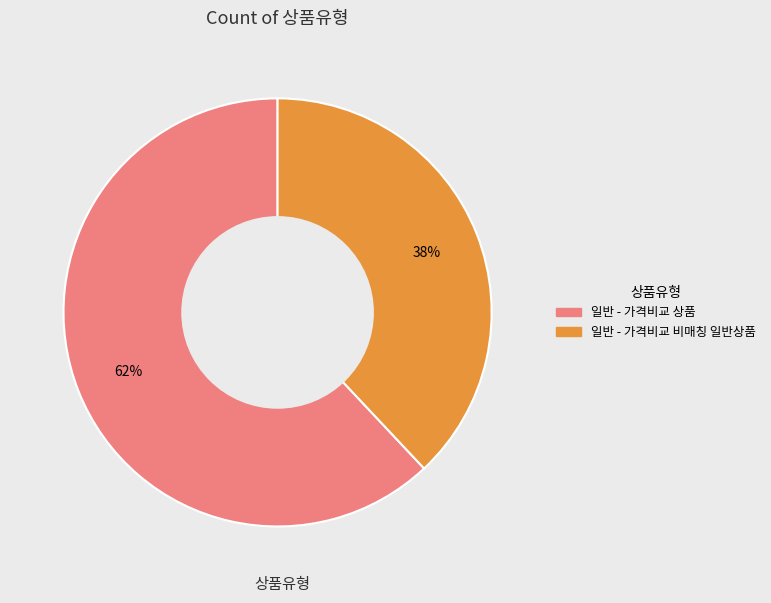

Is there a majority slice in this chart?

Yes